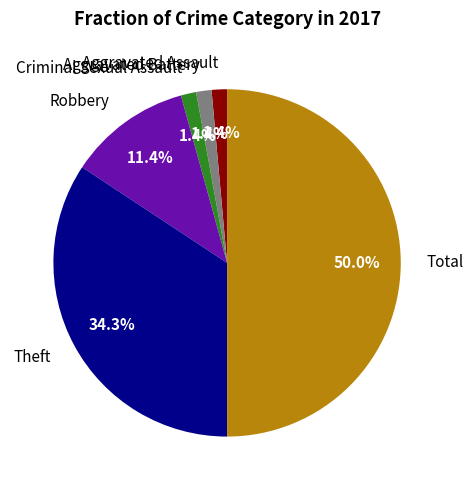

Which slice is the largest?

Total